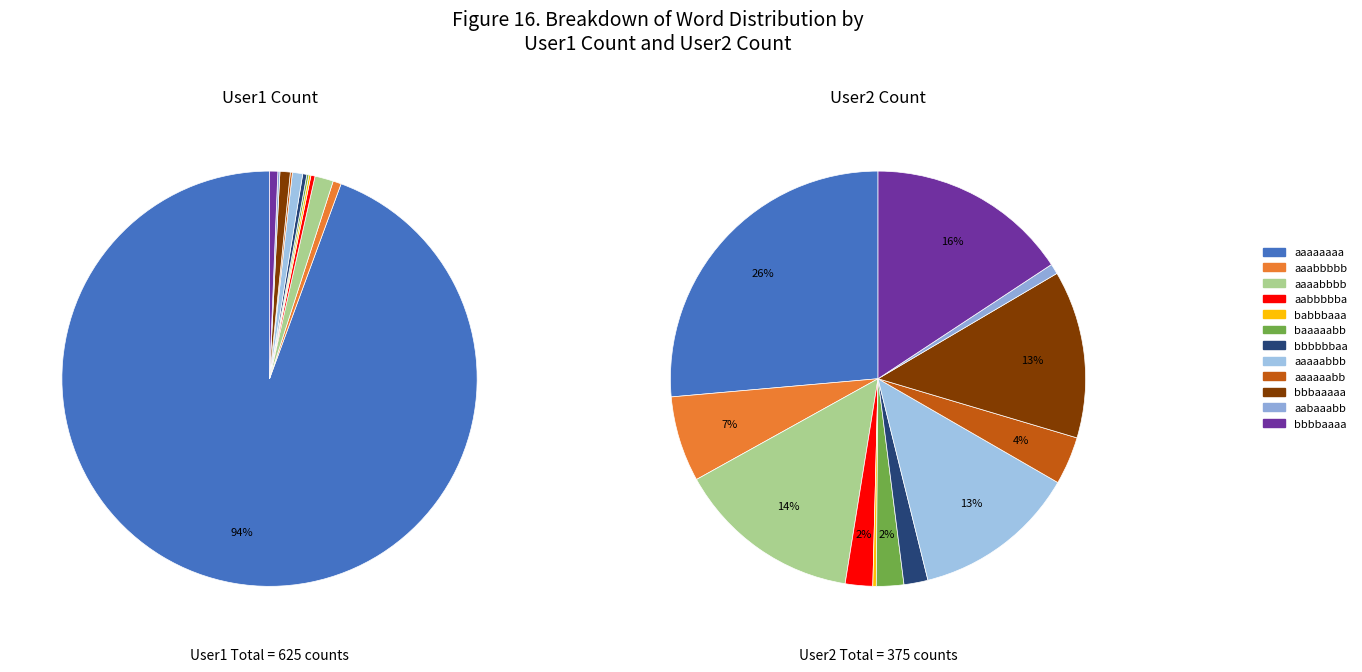

Rank the categories by value from lowest to highest.

babbbaaa, baaaaabb, aaaaaabb, aabaaabb, aabbbbba, bbbbbbaa, aaabbbbb, bbbbaaaa, aaaaabbb, bbbaaaaa, aaaabbbb, aaaaaaaa